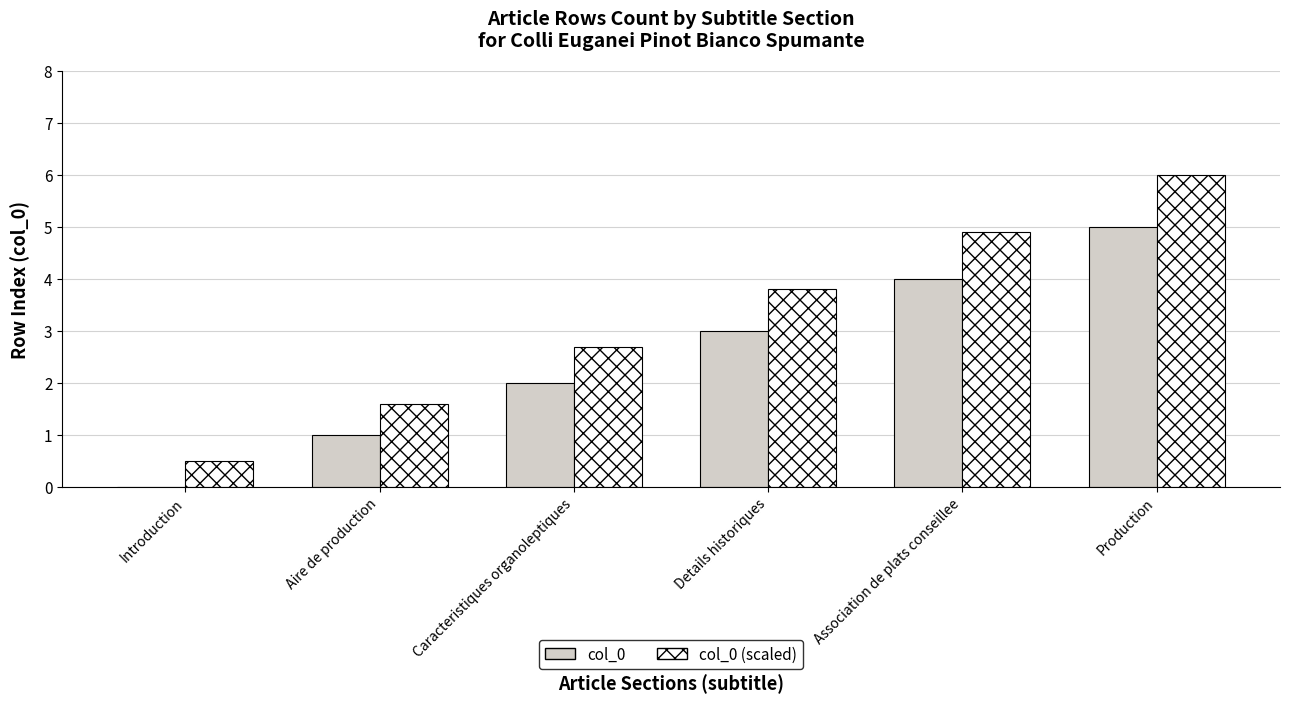

Reading left to right, list all the values displayed in this chart.

col_0: Introduction=0.0	Aire de production=1.0	Caracteristiques organoleptiques=2.0	Details historiques=3.0	Association de plats conseillee=4.0	Production=5.0
col_0 (scaled): Introduction=0.5	Aire de production=1.6	Caracteristiques organoleptiques=2.7	Details historiques=3.8	Association de plats conseillee=4.9	Production=6.0